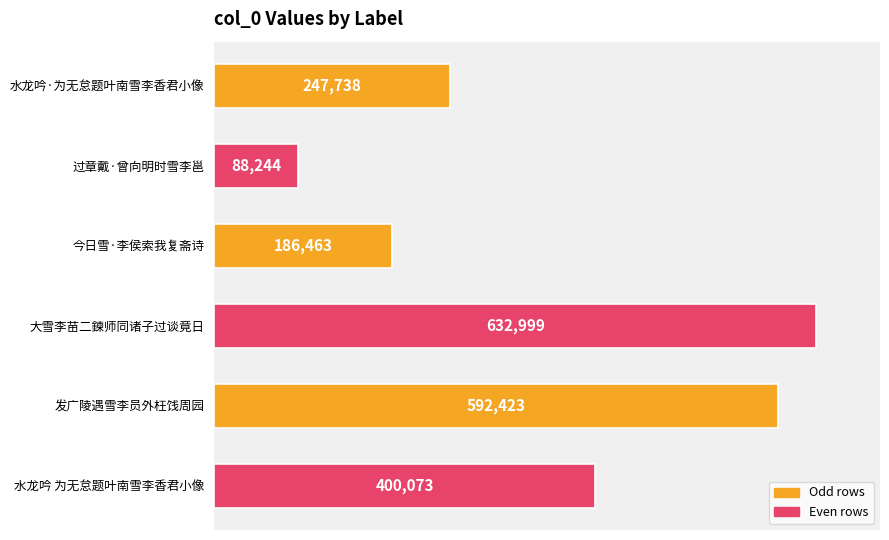

What is the value of the 3rd bar from the top?

186463